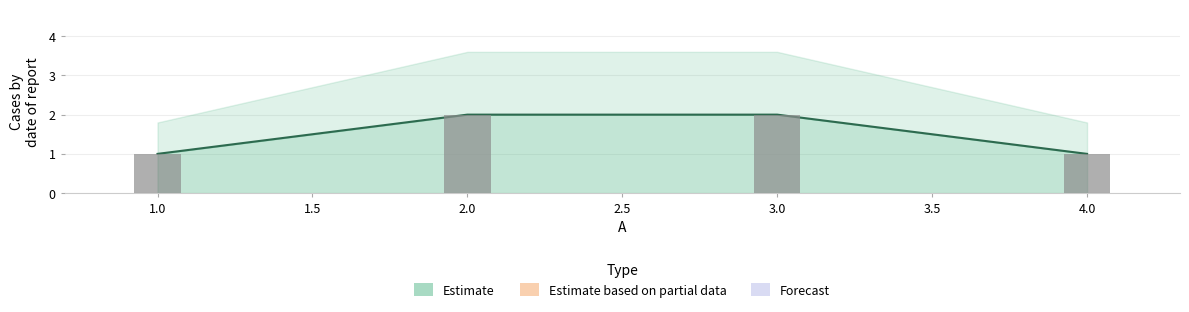

Count the values in the range 1 to 2.

4